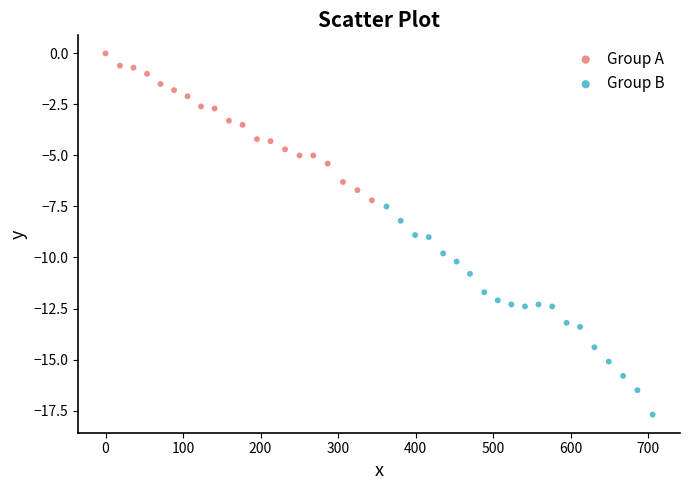

Which series contains the highest Y value?

Group A